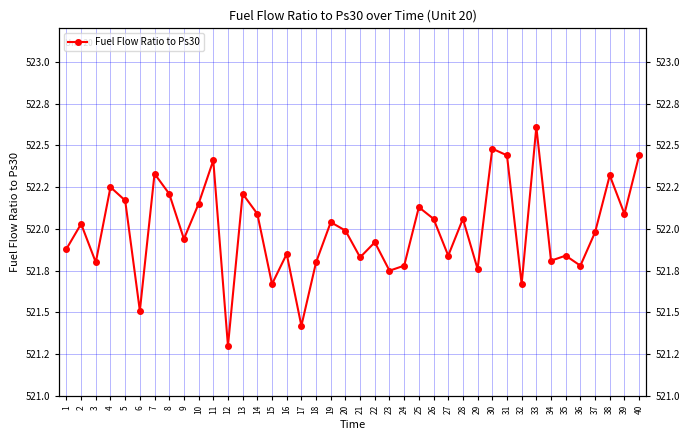

What is the value of the 31st point from the left?

522.4